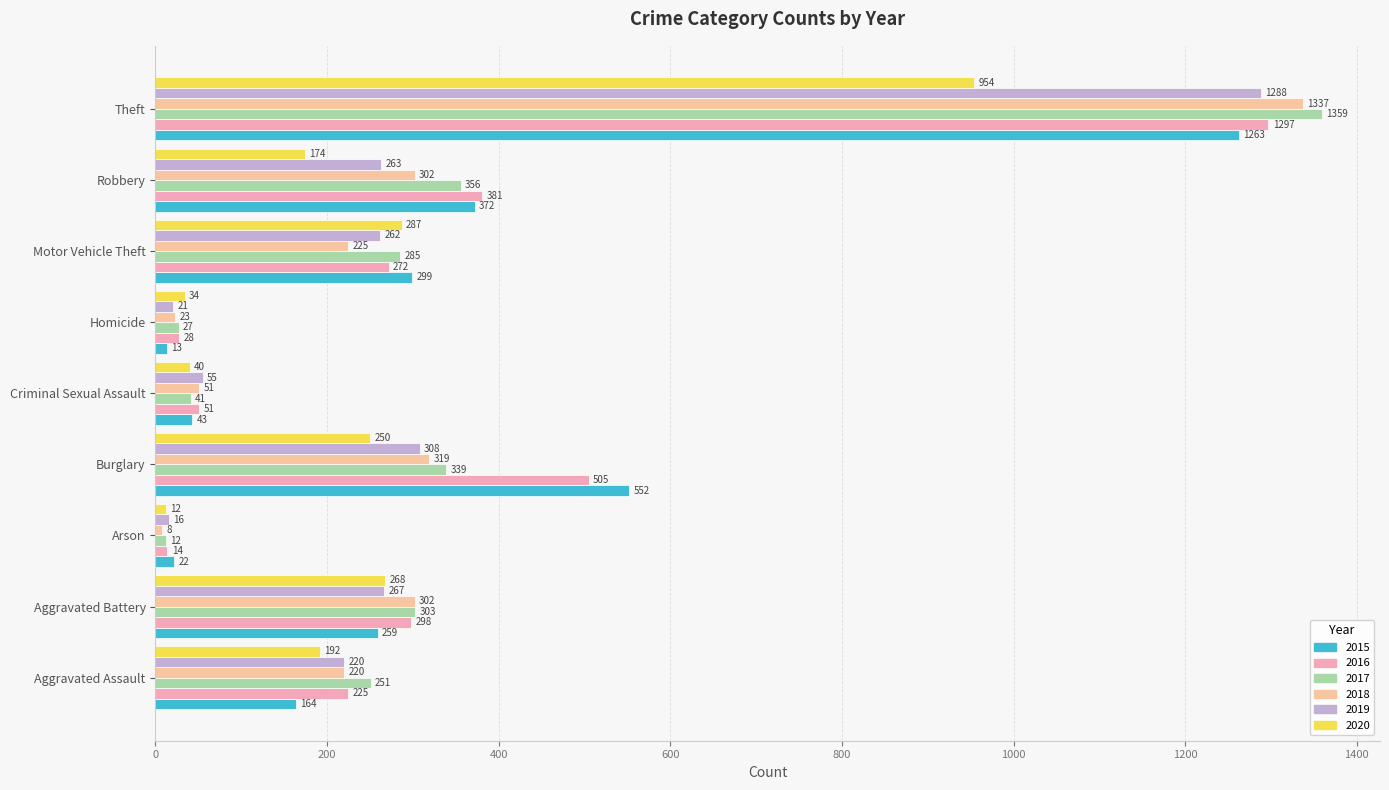

At which category is the sum across all series the highest?

Theft